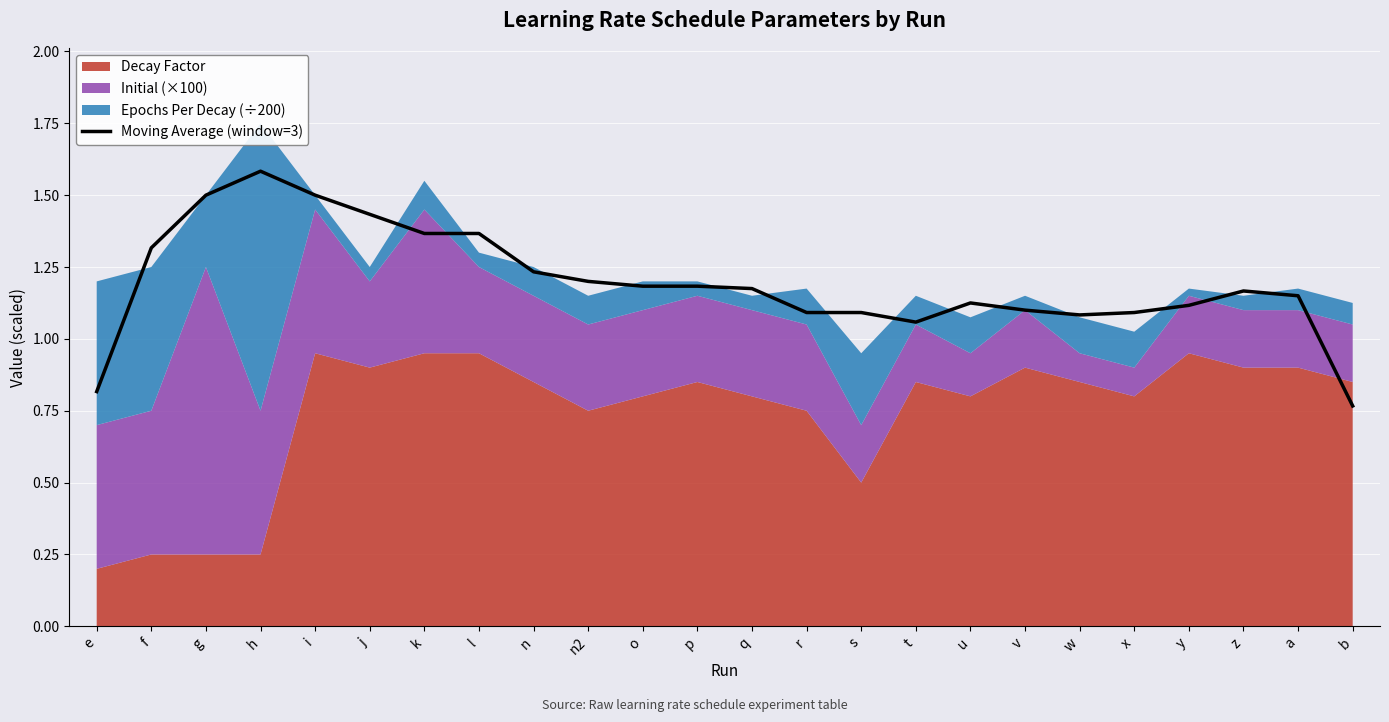

Where does the Moving Average (window=3) series first go above 1?

f